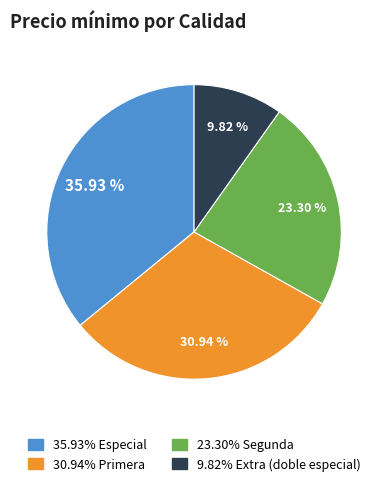

Is there any slice that represents more than half of the pie?

No